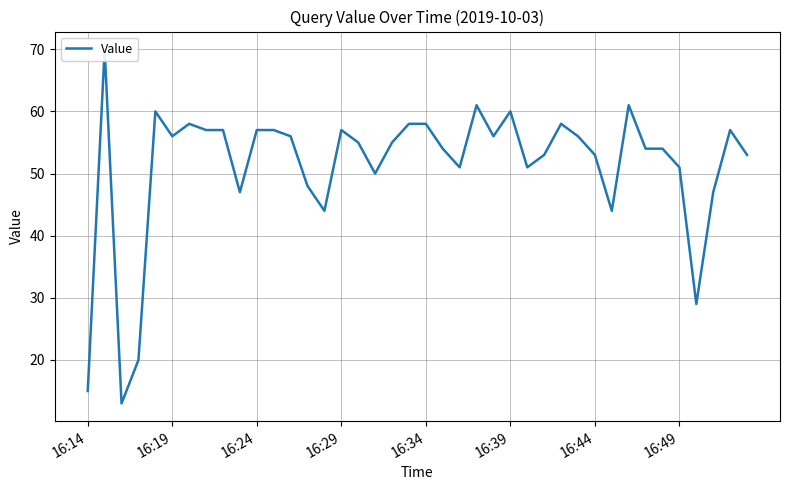

How many lines are shown in the chart?

1